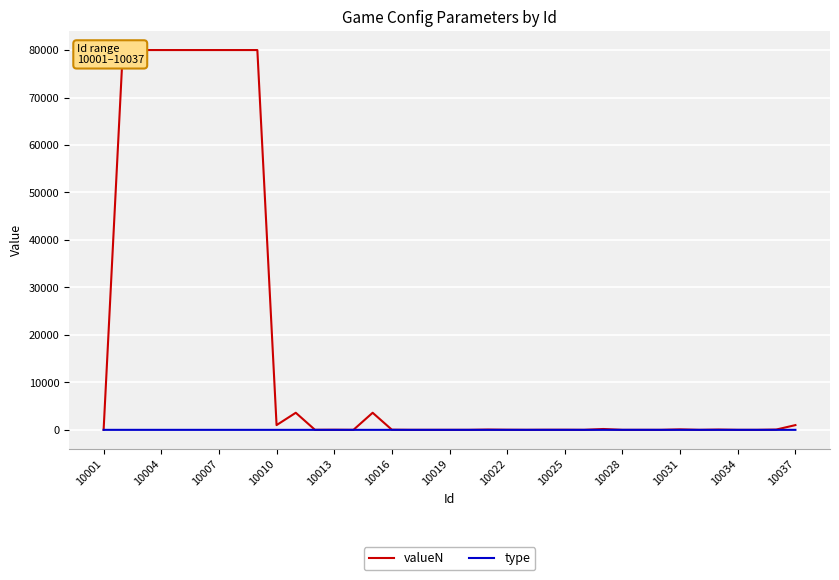

How many categories are shown in the chart?

37